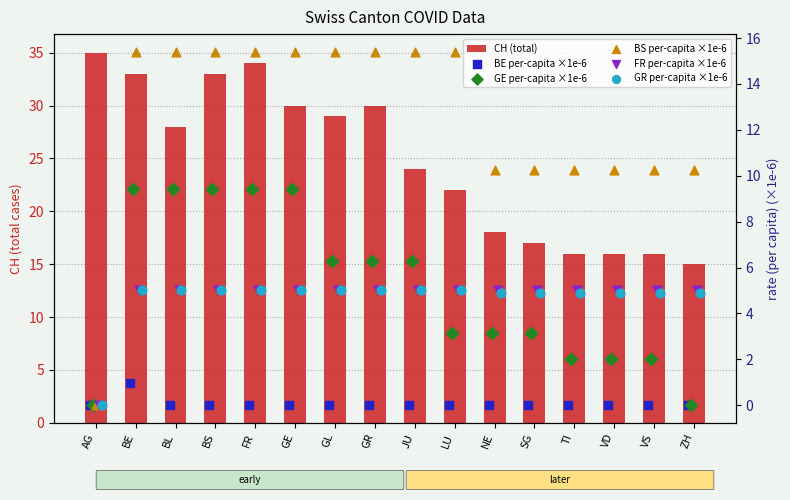

Which series reaches the minimum Y coordinate?

BE per-capita ×1e-6